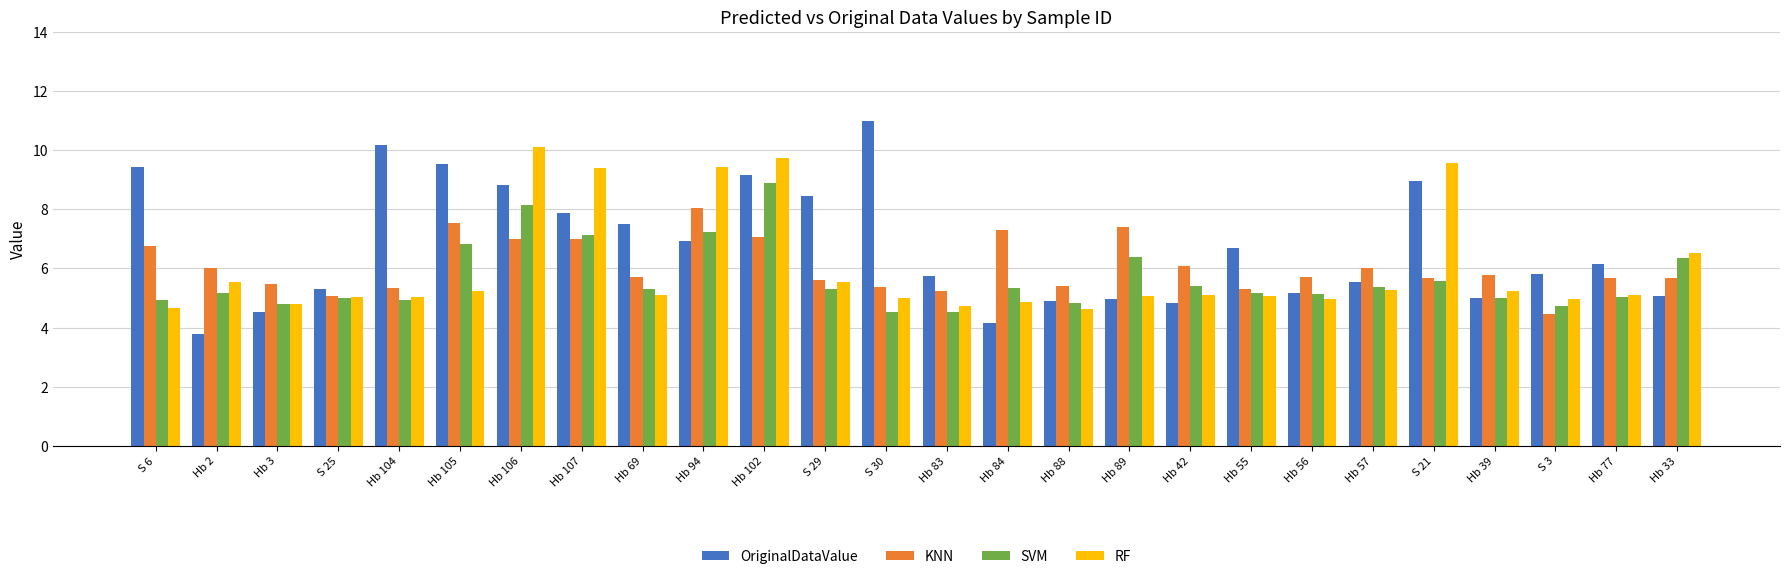

What is the total value across all series at Hb 105?

29.1